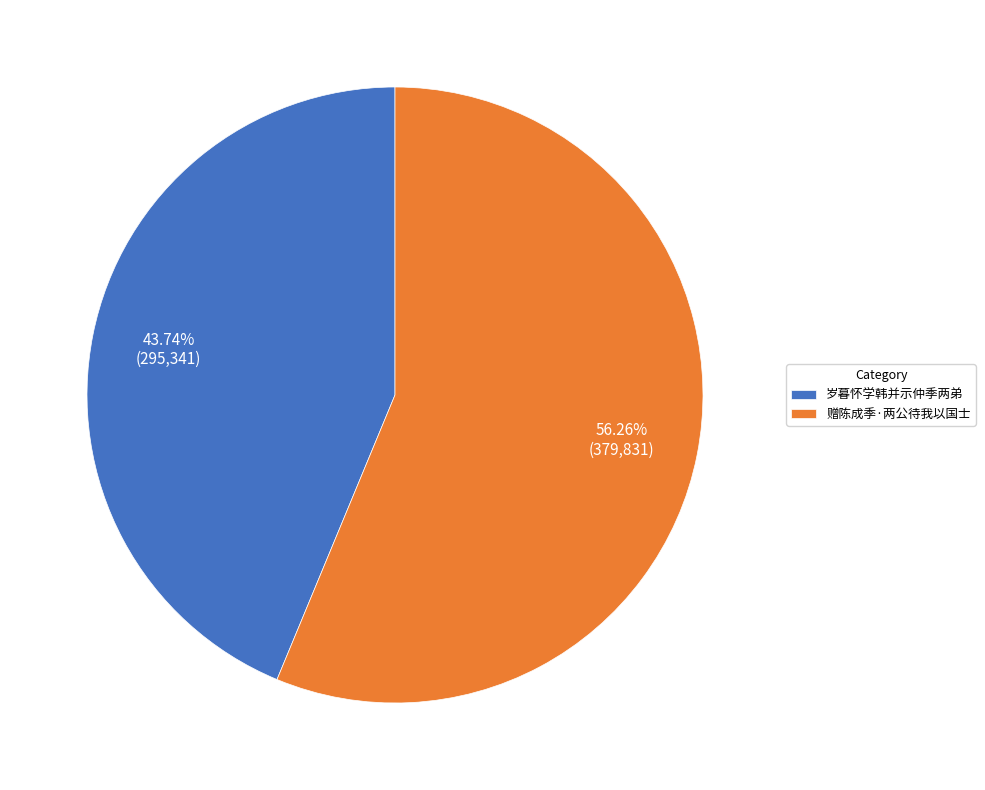

Is it true that 岁暮怀学韩并示仲季两弟 is 44% of the pie?

True